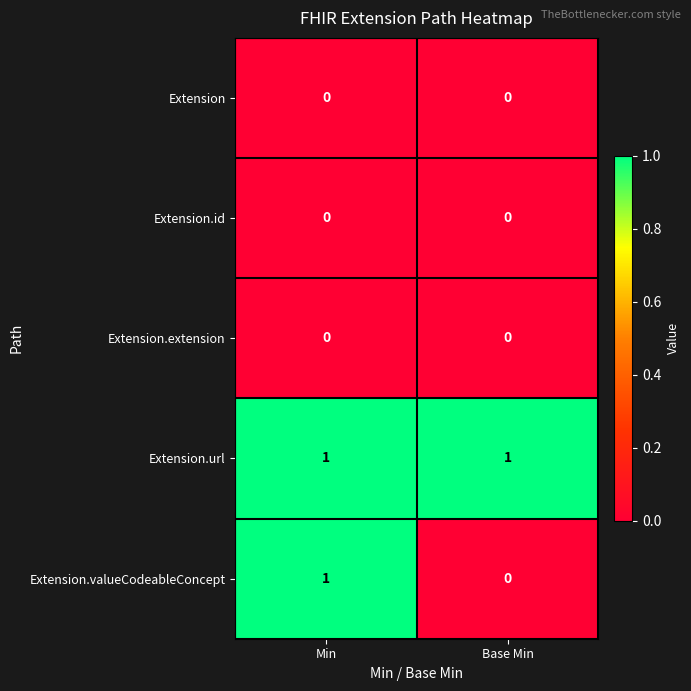

What is the difference between the highest and lowest values at Base Min?

1